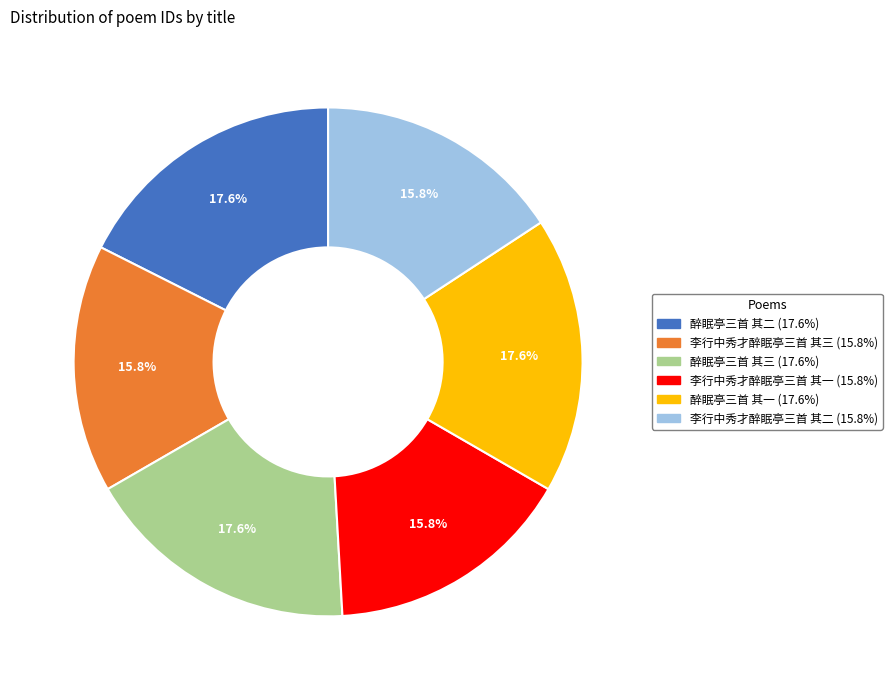

Is the sum of 醉眠亭三首 其一 and 醉眠亭三首 其二 greater than half?

No